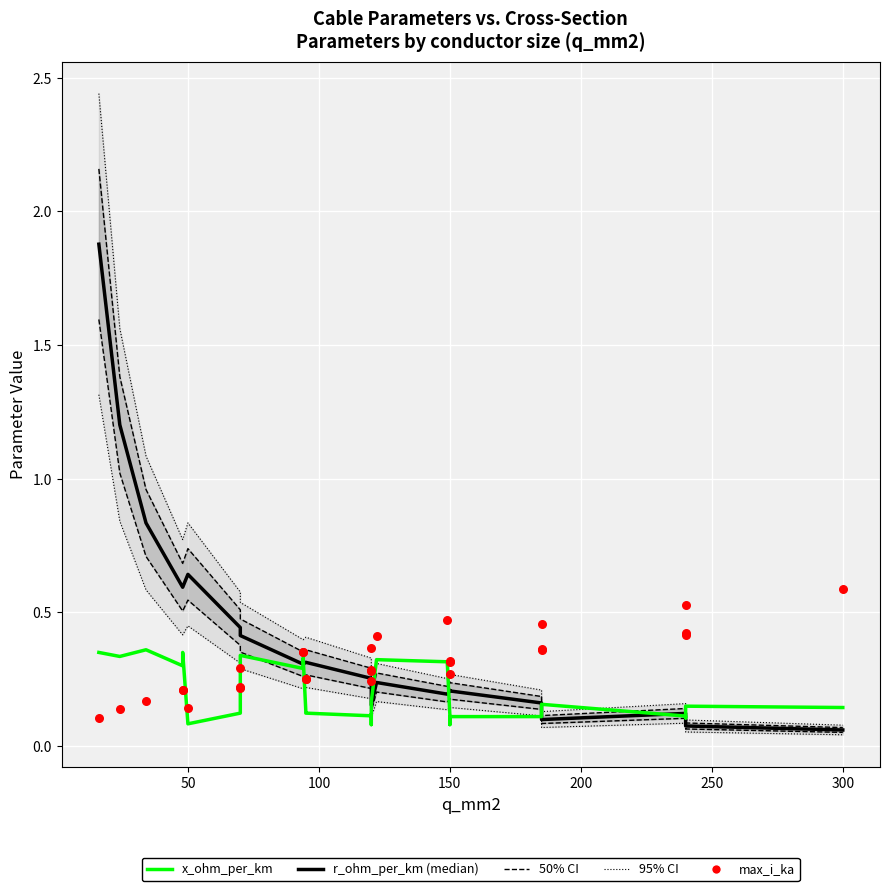

What are all the series names shown in the legend?

r_ohm_per_km, x_ohm_per_km, max_i_ka